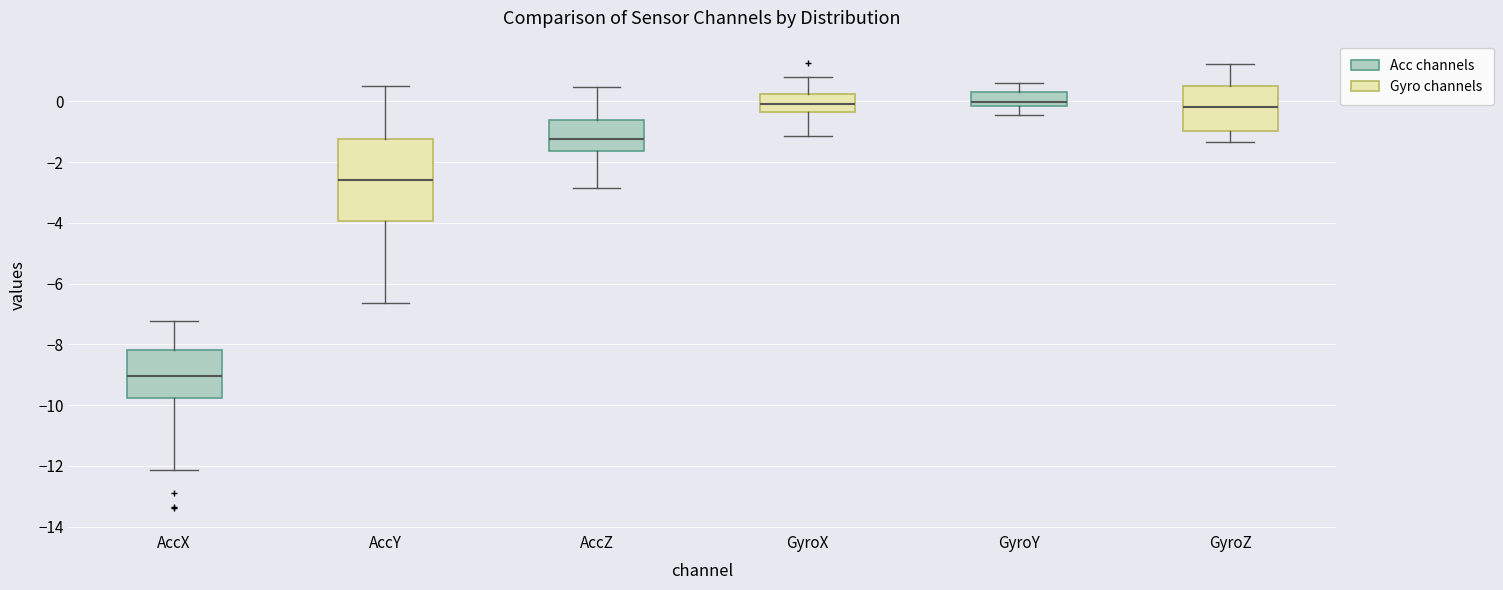

Comparing the boxes themselves (not the whiskers), which one is the tallest?

AccY